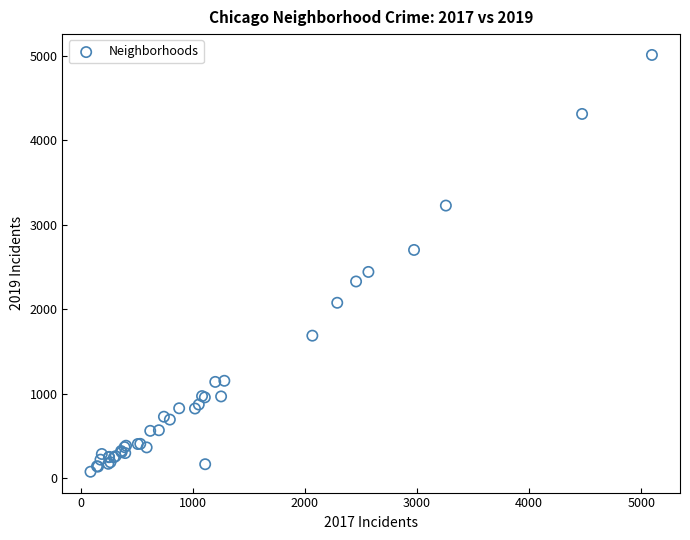

What Y value in the scatter plot is closest to 2542?

2441